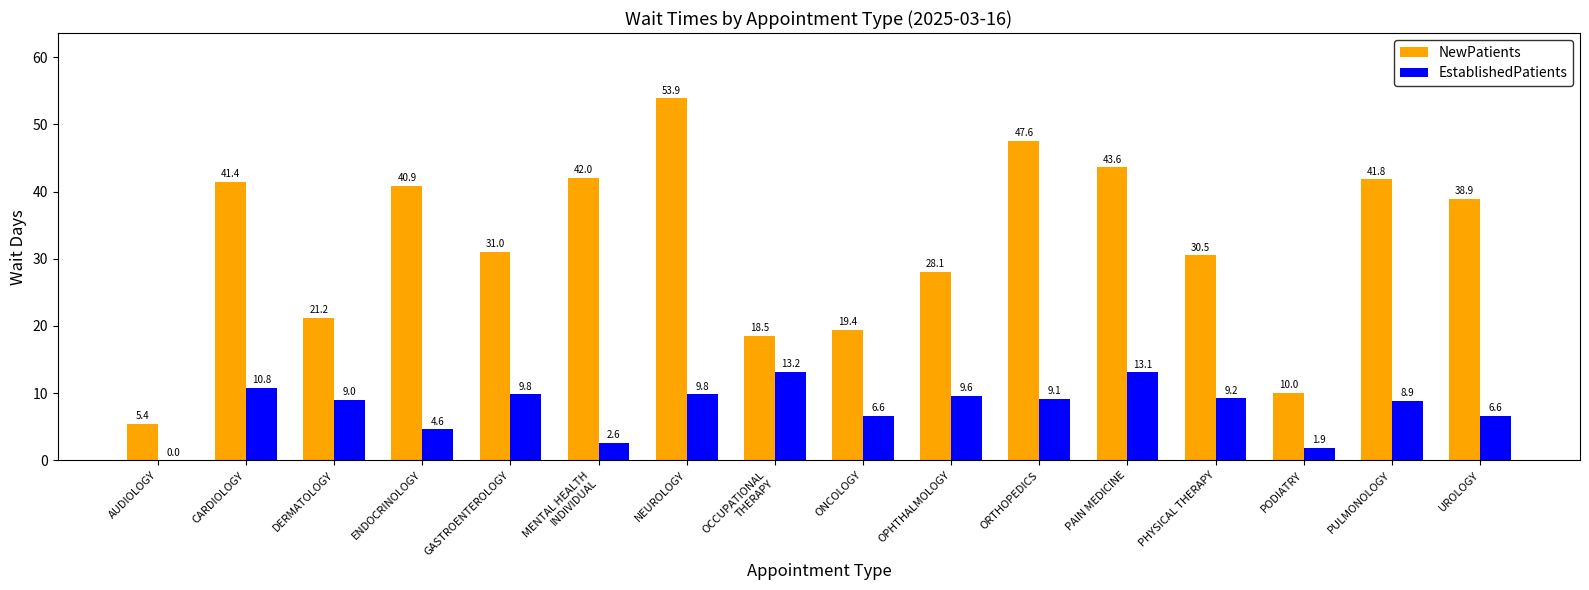

How many groups of bars are there?

16